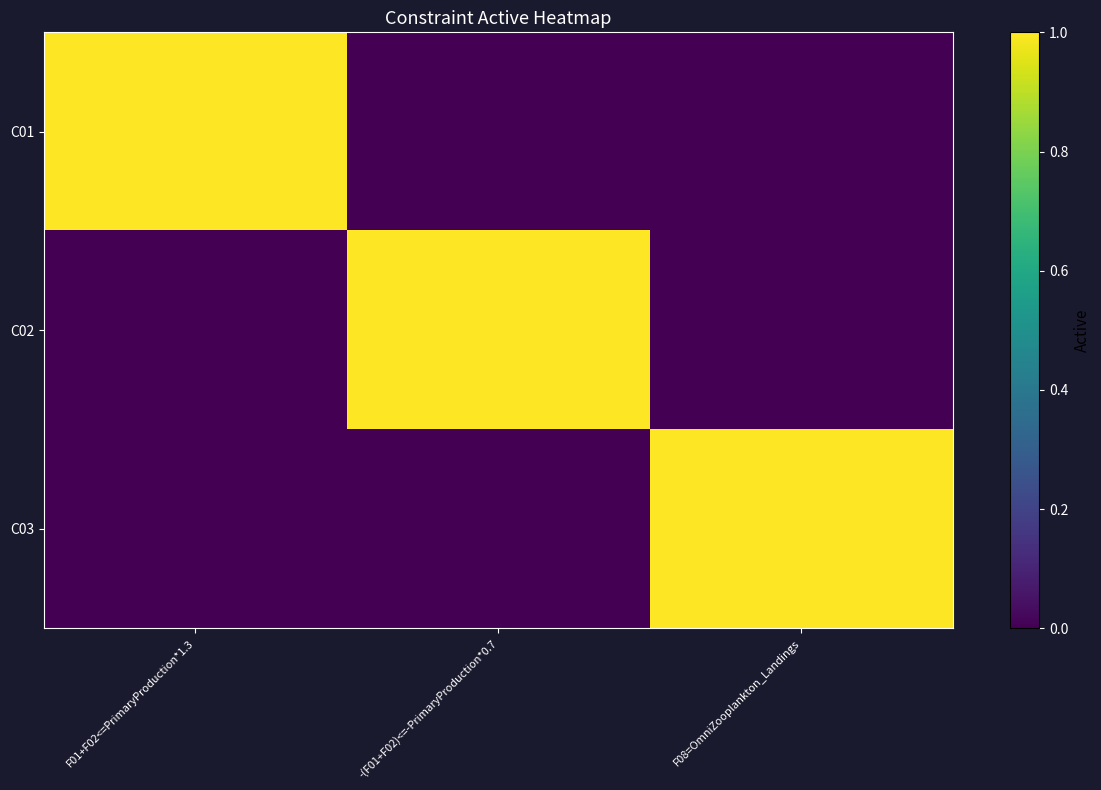

At which category is the sum across all series the highest?

F01+F02<=PrimaryProduction*1.3